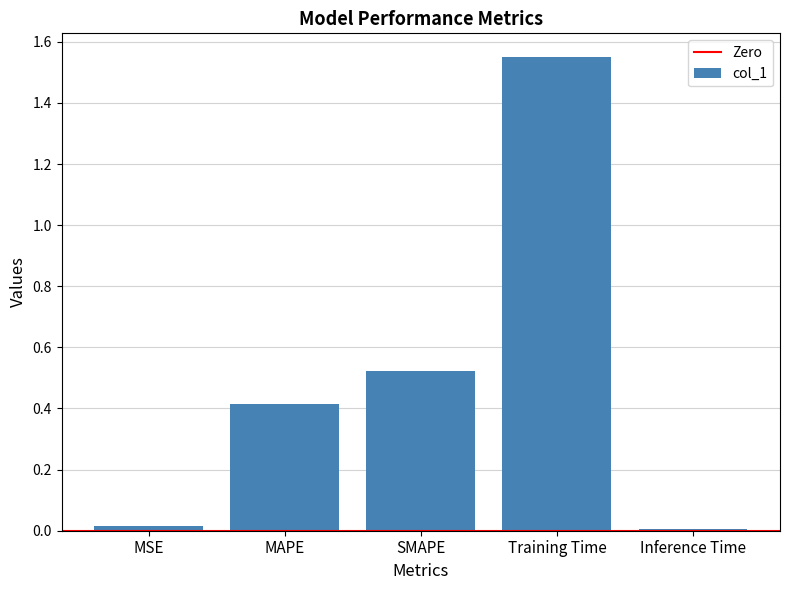

Does the chart contain any negative values?

No